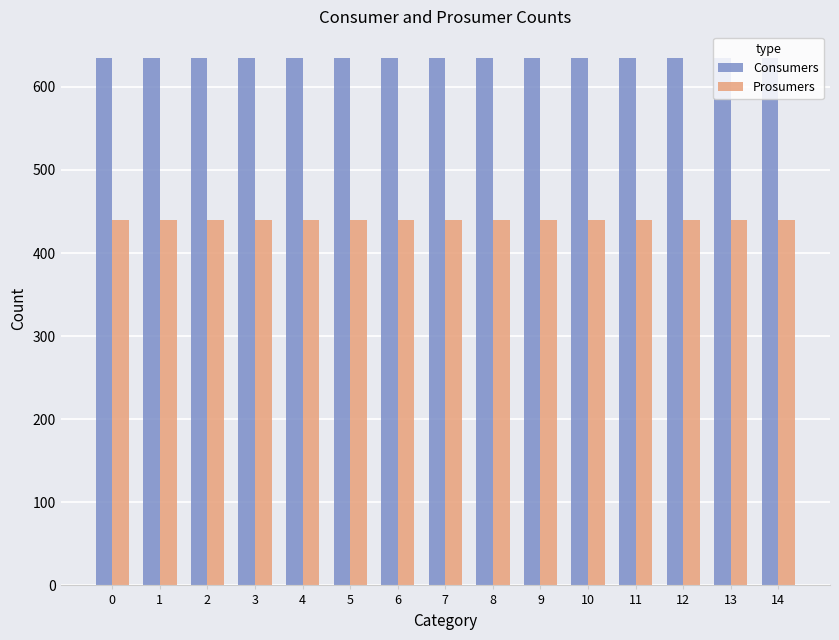

What are all the series names shown in the legend?

Consumers, Prosumers